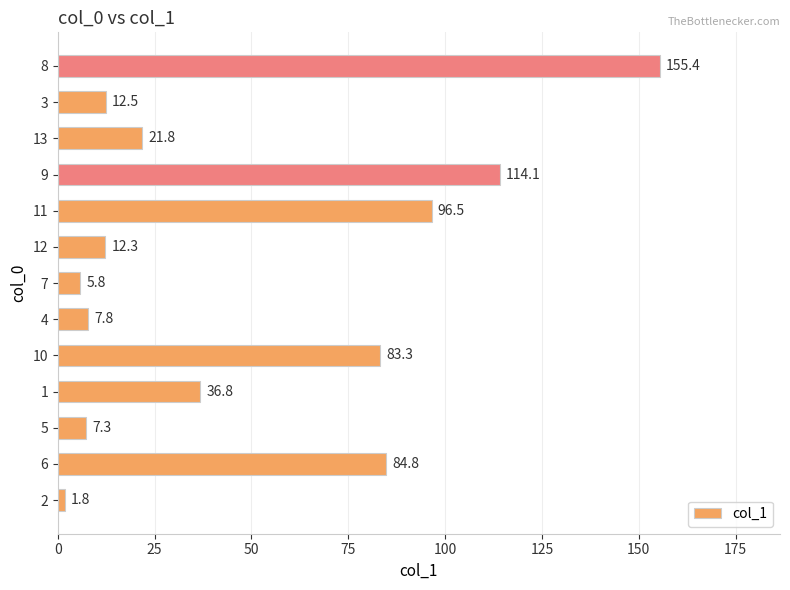

Reading bottom to top, extract all data points from this chart.

1.8	84.8	7.3	36.8	83.3	7.8	5.8	12.3	96.5	114.1	21.8	12.5	155.4